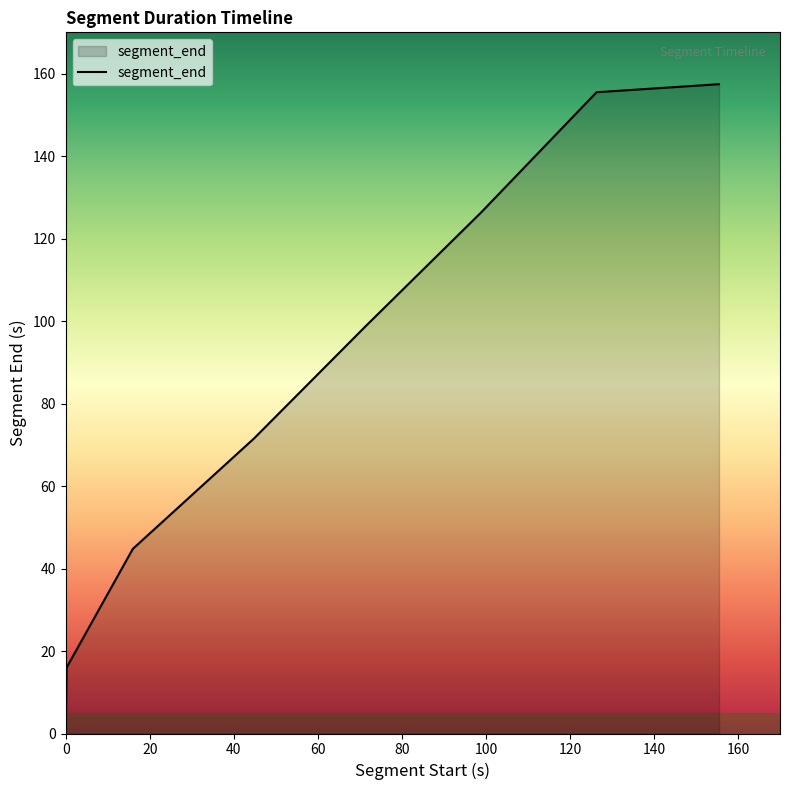

What is the maximum value shown in the chart?

157.4